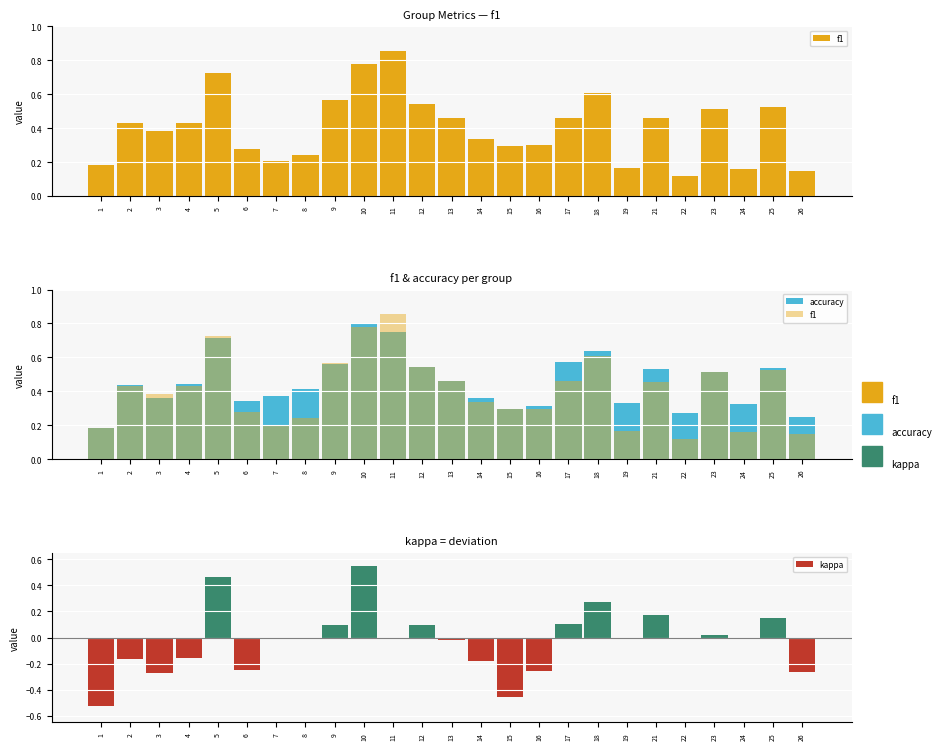

List the series in order of their peak value, highest first.

f1, accuracy, kappa